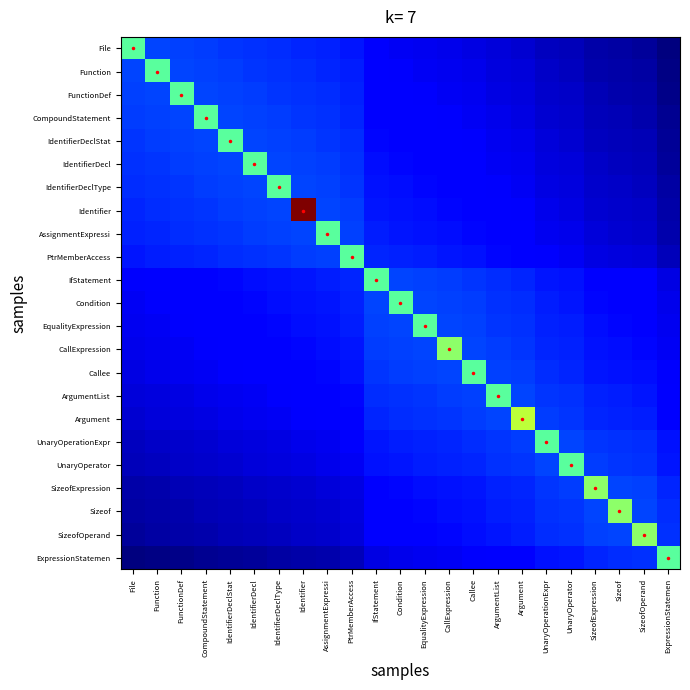

Which series changed the most between CompoundStatement and CallExpression?

CallExpression